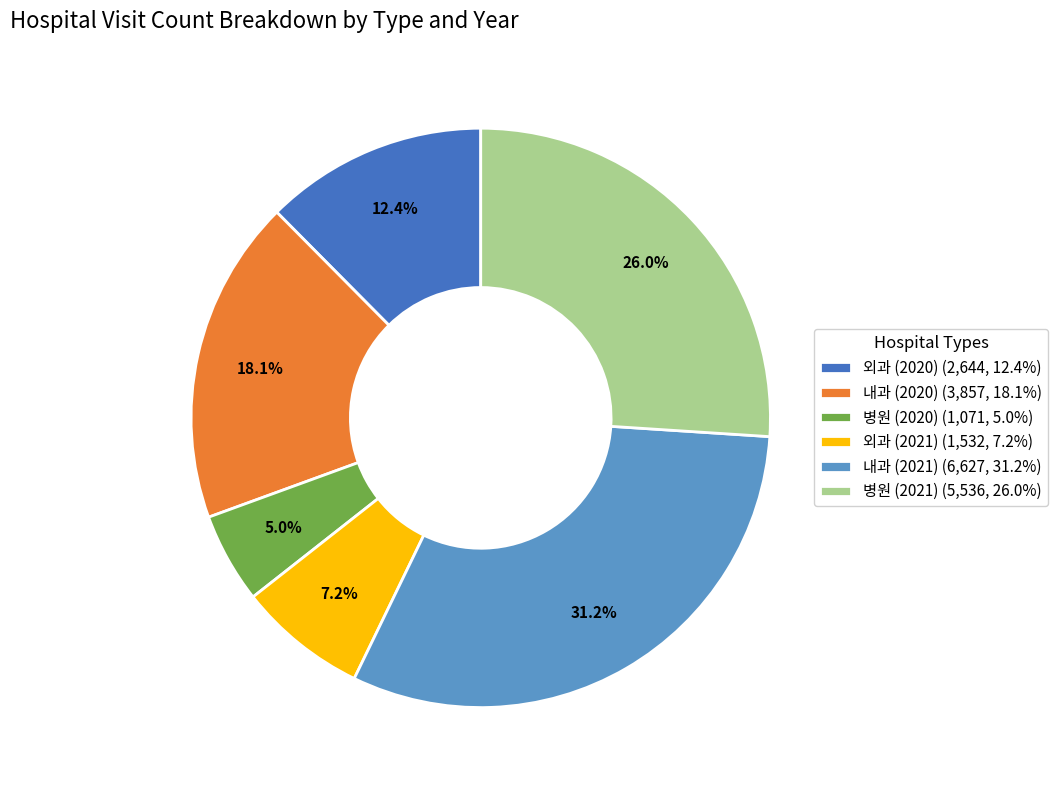

Which slice is the smallest?

병원 (2020) (1,071, 5.0%)